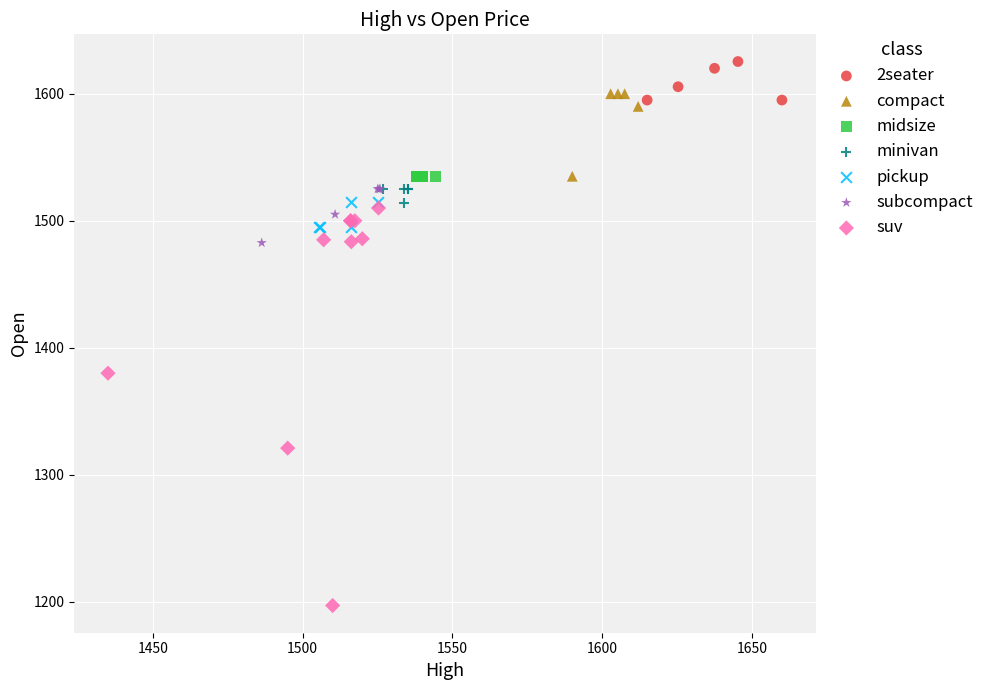

Which series reaches the maximum Y coordinate?

2seater